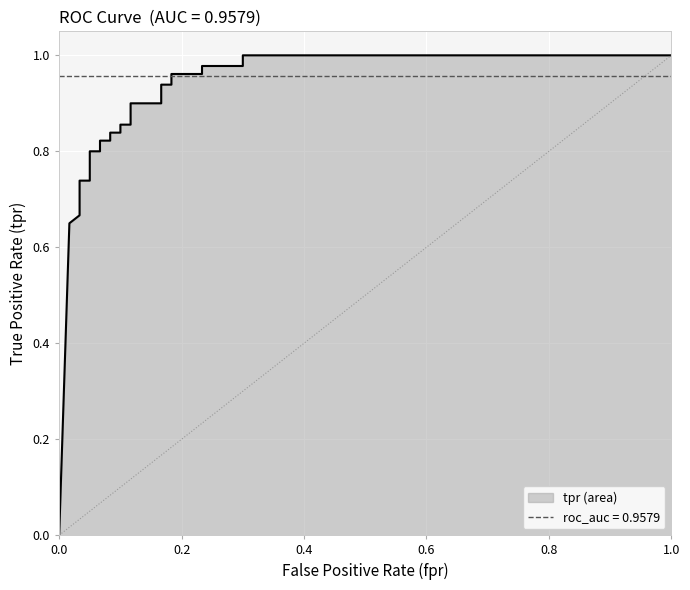

What is the sum of all values?

24.8